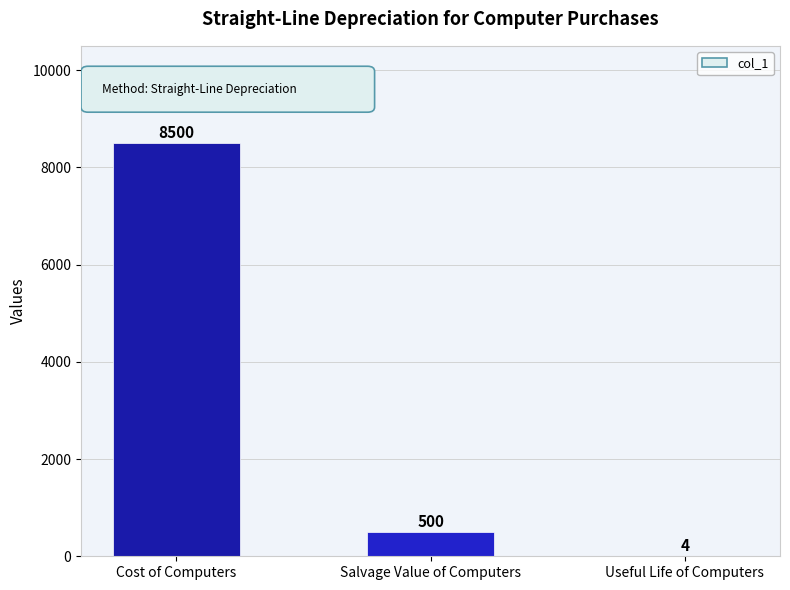

What is the maximum value shown in the chart?

8500